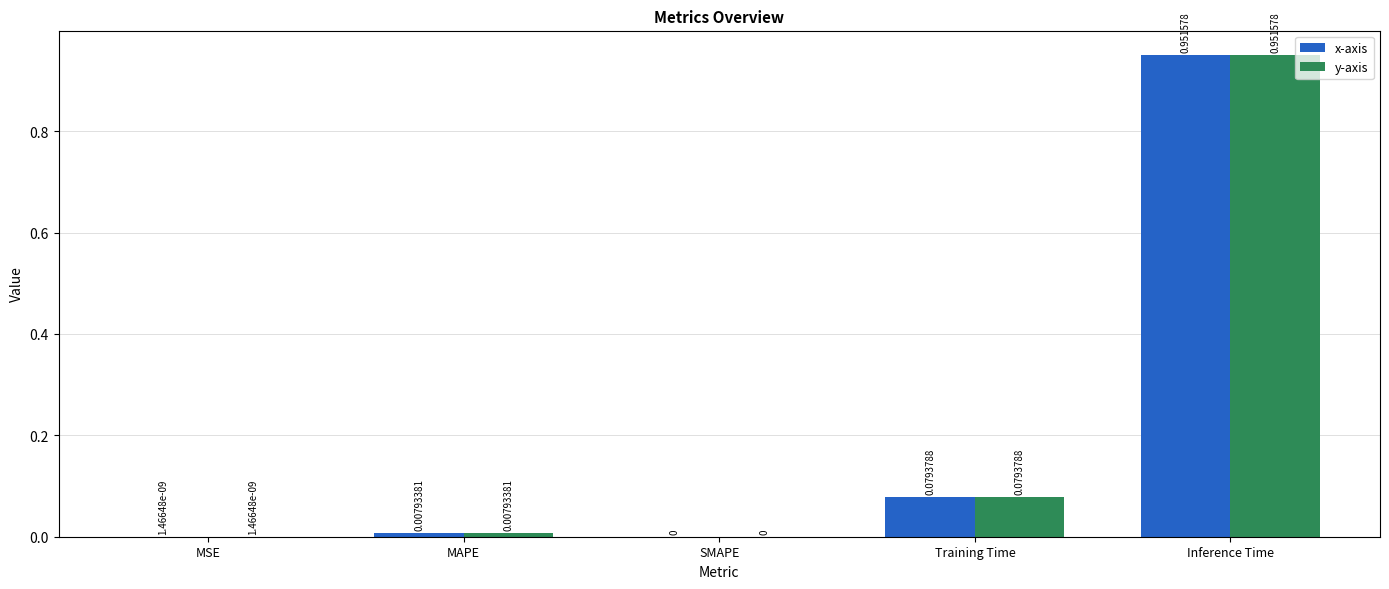

Is the value of x-axis at Training Time greater than the value of y-axis at MAPE?

Yes